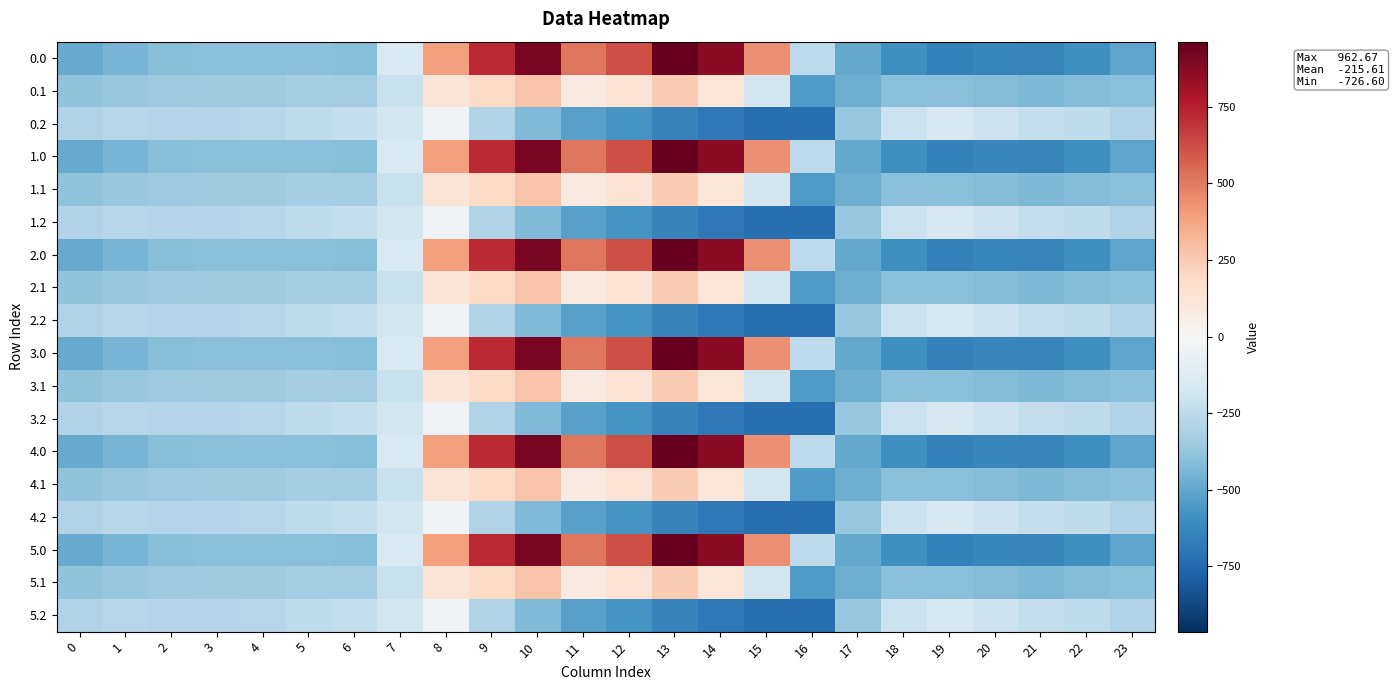

How many categories are shown in the chart?

24